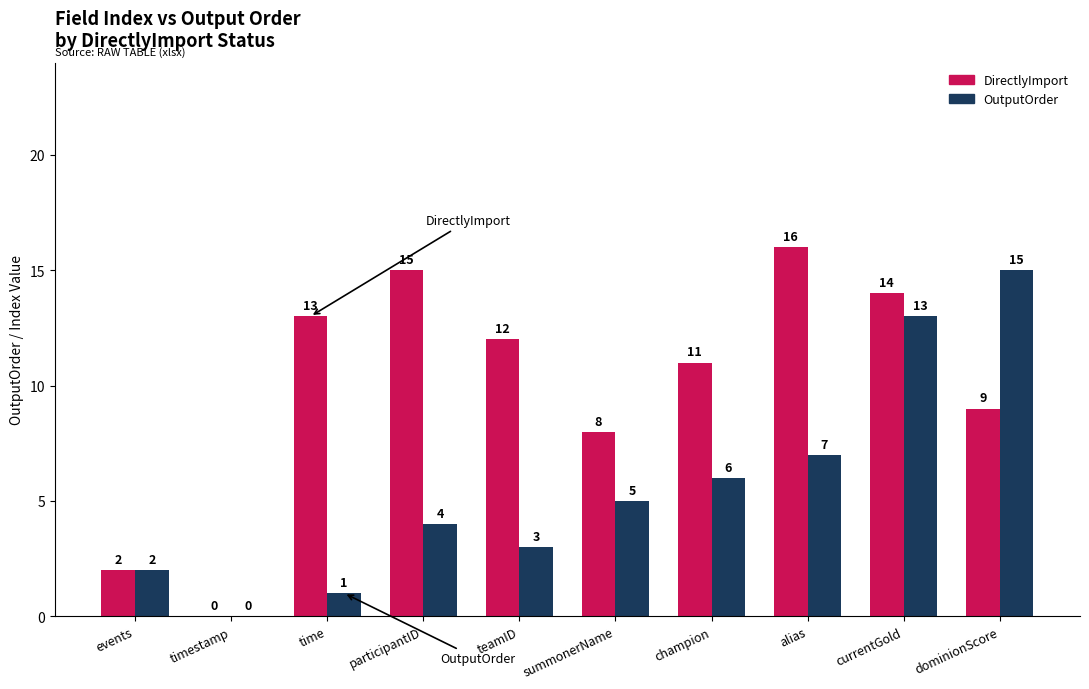

How many values in OutputOrder are above zero?

9